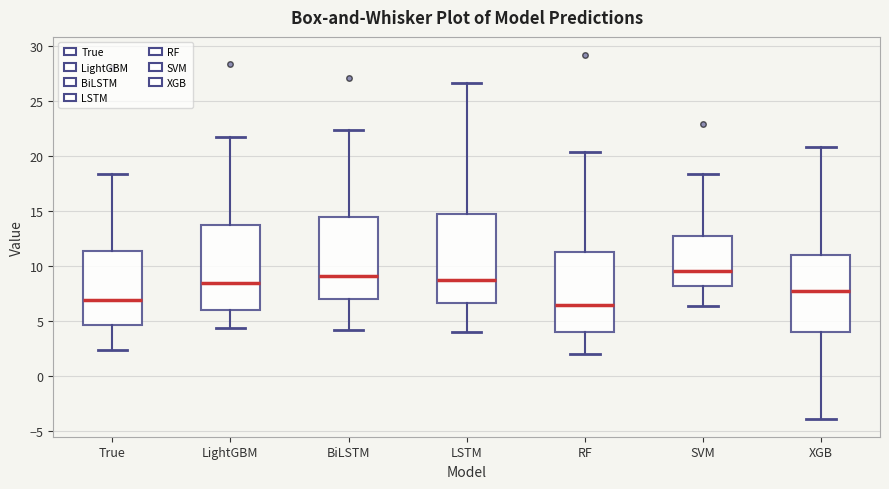

Reading left to right, transcribe this box plot: for each box, give where its median line is, the range the box spans, and where its two whiskers end, as read against the y-axis. The values are not printed on the chart, so give them approximately, as read against the axis.

True: median 7.0, box 4.5 to 11.5, whiskers 2.5 to 18.5
LightGBM: median 8.5, box 6.0 to 13.5, whiskers 4.5 to 22.0
BiLSTM: median 9.0, box 7.0 to 14.5, whiskers 4.0 to 22.5
LSTM: median 9.0, box 6.5 to 14.5, whiskers 4.0 to 26.5
RF: median 6.5, box 4.0 to 11.5, whiskers 2.0 to 20.5
SVM: median 9.5, box 8.0 to 13.0, whiskers 6.5 to 18.5
XGB: median 8.0, box 4.0 to 11.0, whiskers -4.0 to 21.0